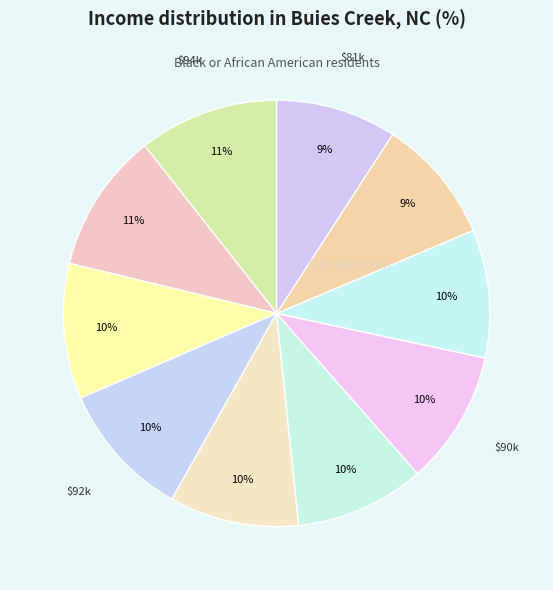

How many segments does this pie chart have?

10